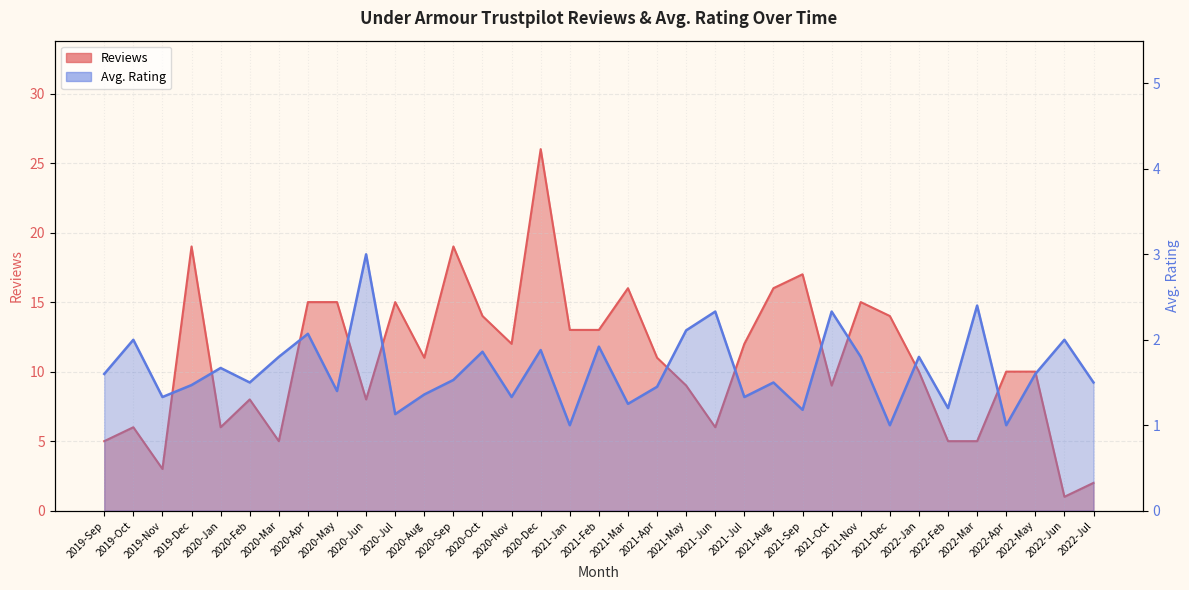

What position from the left is 2022-Jul?

35